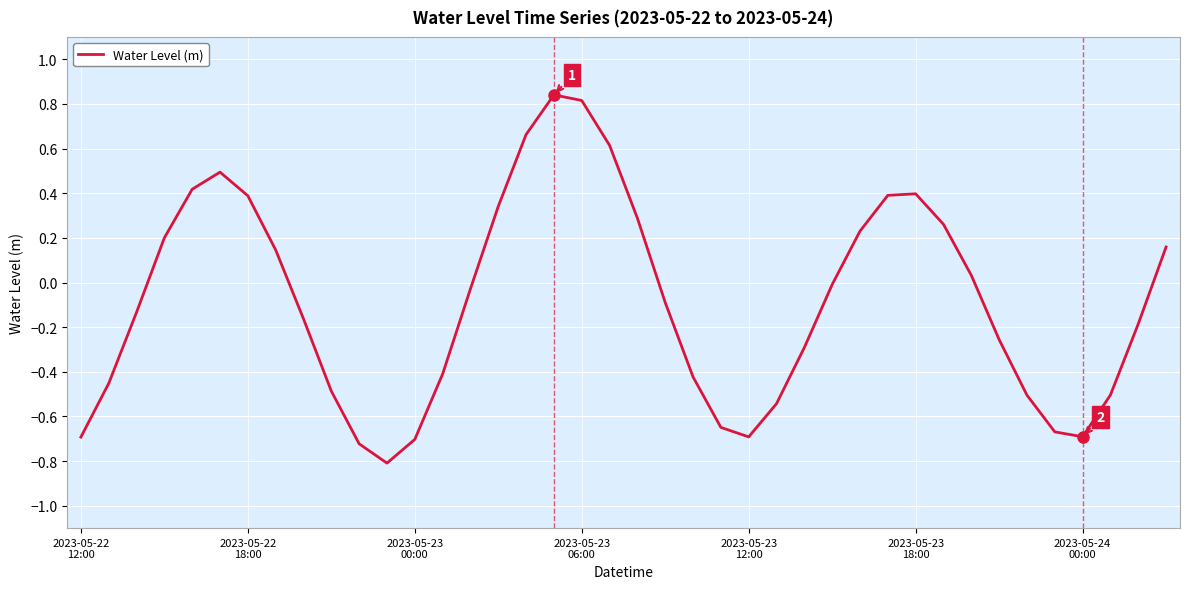

What is the smallest value displayed?

-0.8